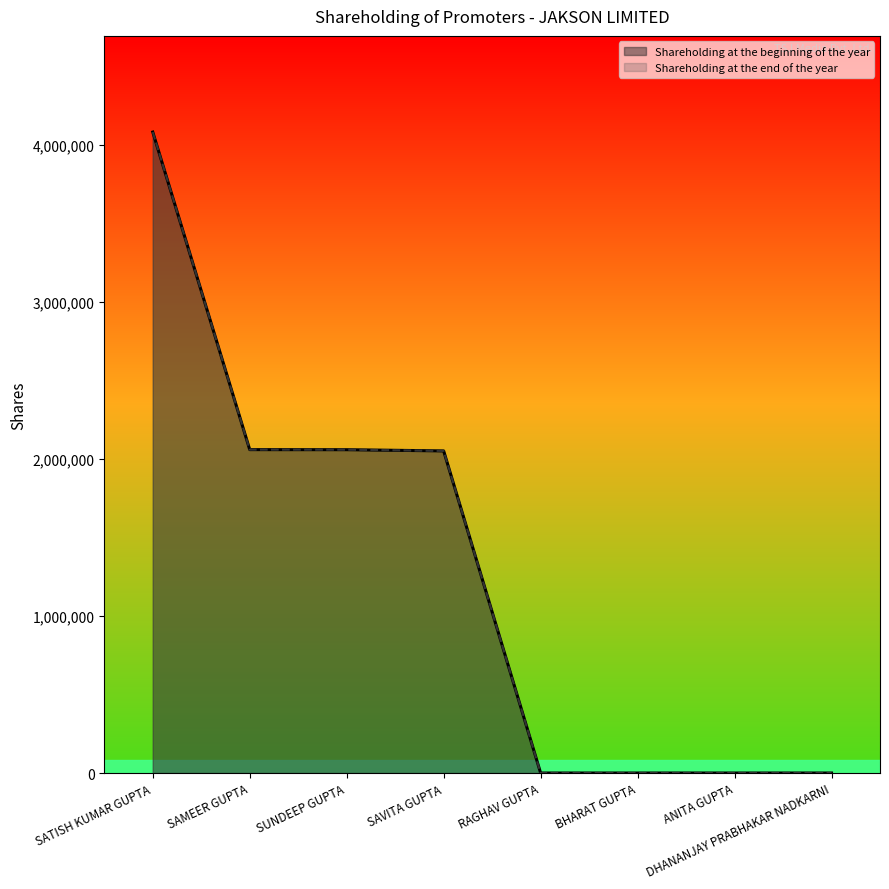

What is the value of the Shareholding at the end of the year point at the 5th from the left?

410